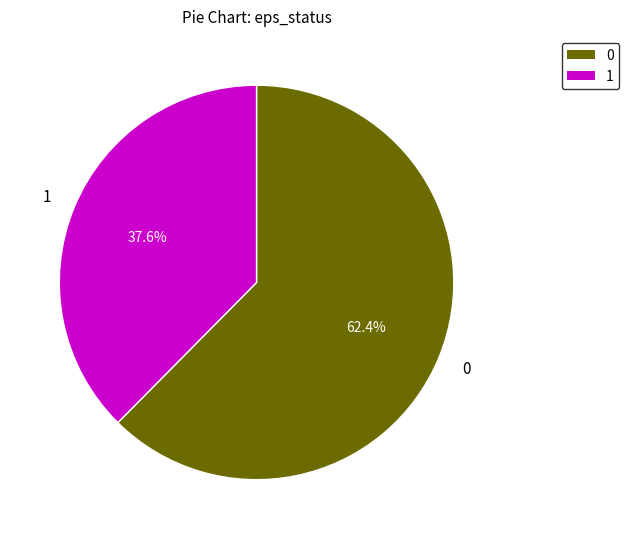

What is the ratio of the value at 0 to the value at 1?

1.7